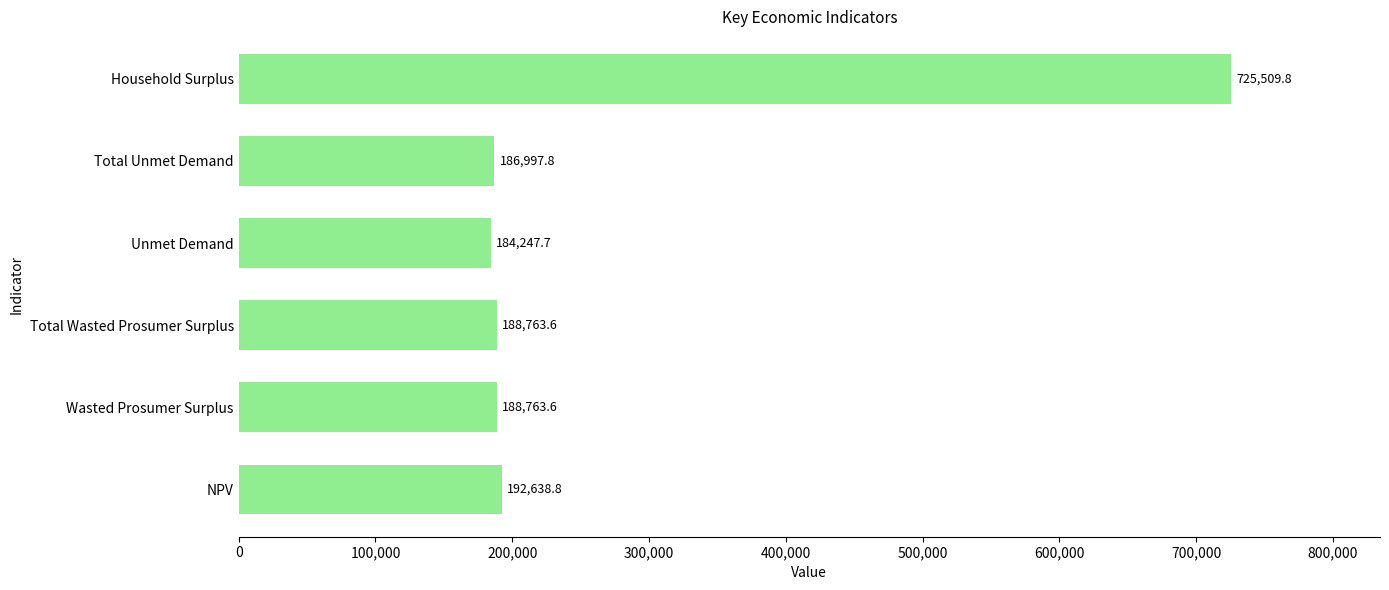

Where is the data nearest to the value 454878?

NPV